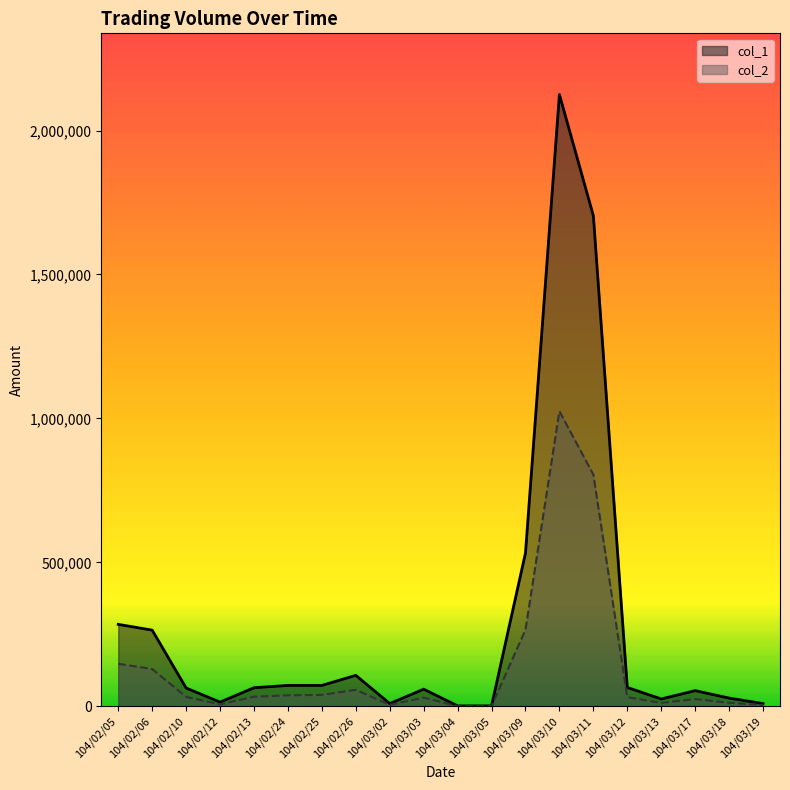

Between 104/03/05 and 104/03/11, which series saw the biggest shift?

col_1